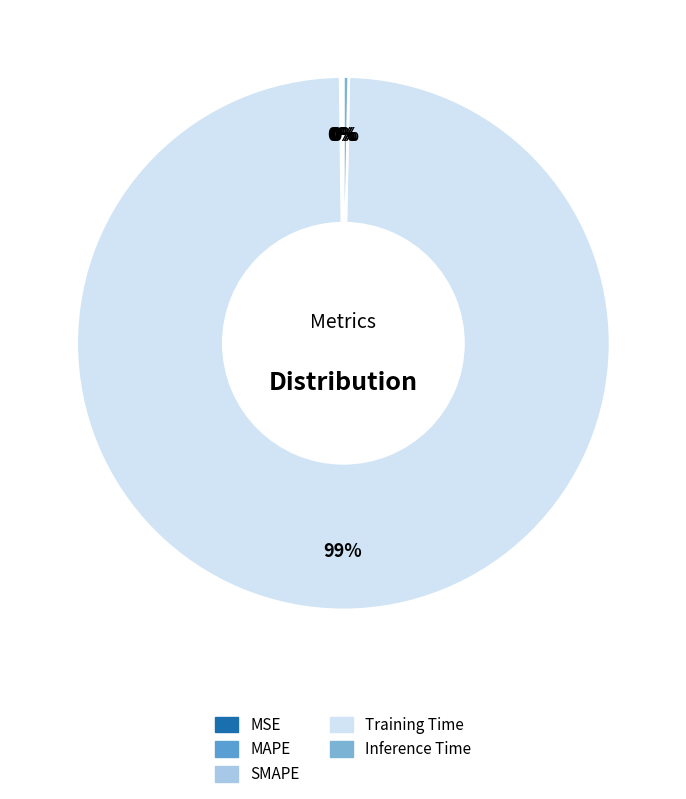

Which category accounts for the majority?

Training Time